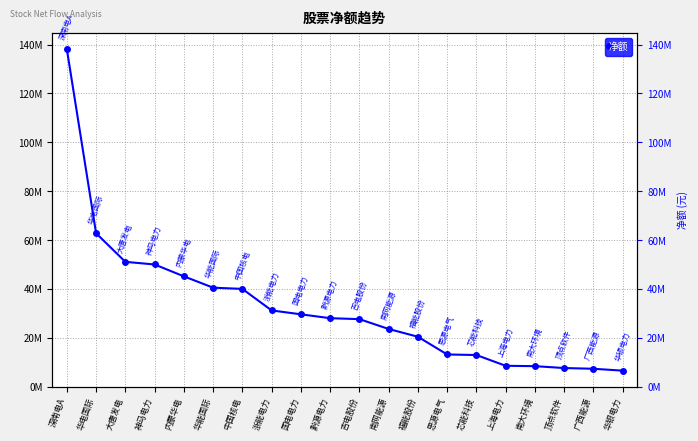

The value at 思源电气 is 13177194. True or false?

True